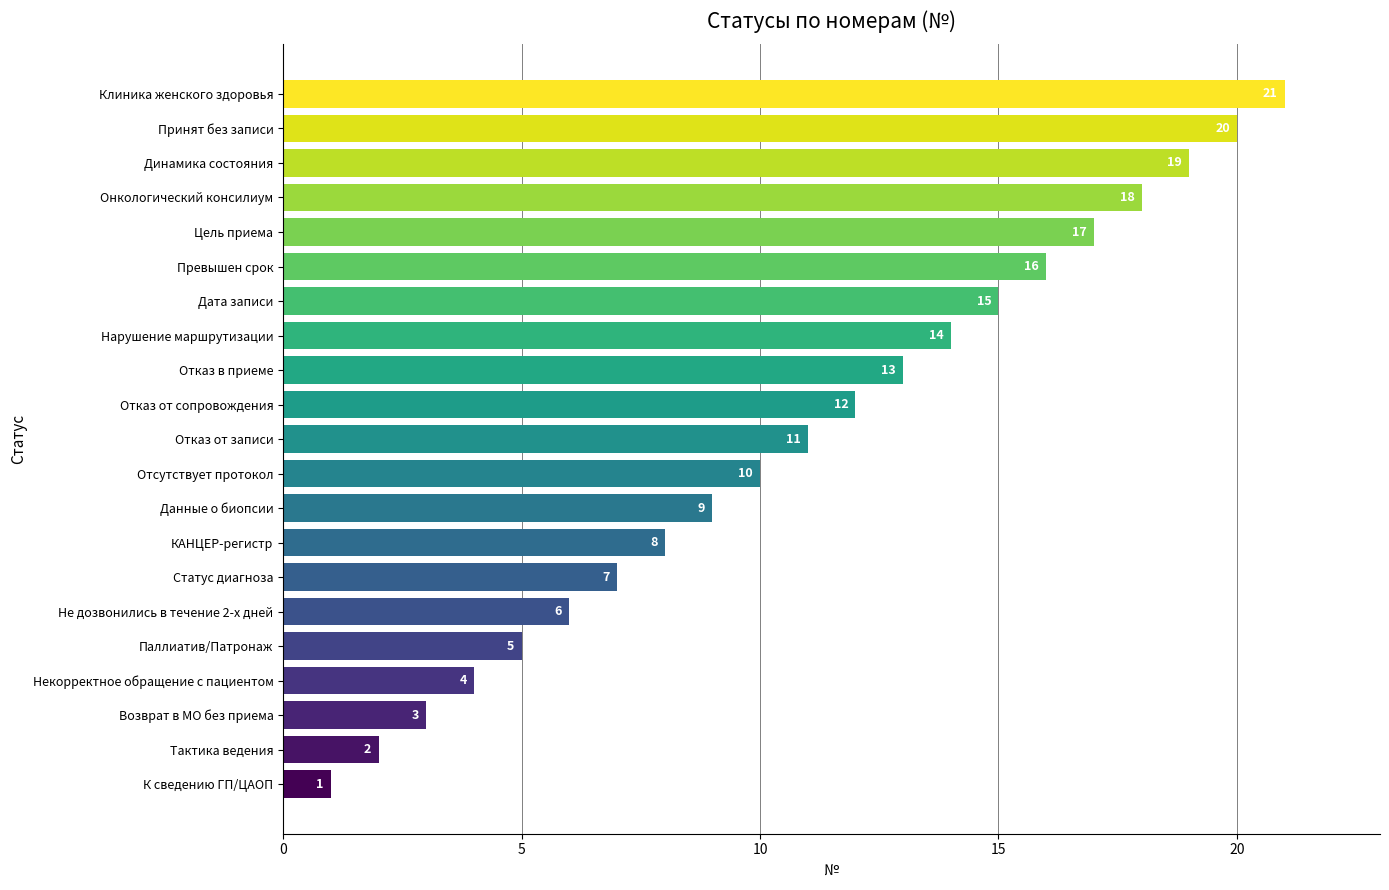

Rank the categories by value from highest to lowest.

Клиника женского здоровья, Принят без записи, Динамика состояния, Онкологический консилиум, Цель приема, Превышен срок, Дата записи, Нарушение маршрутизации, Отказ в приеме, Отказ от сопровождения, Отказ от записи, Отсутствует протокол, Данные о биопсии, КАНЦЕР-регистр, Статус диагноза, Не дозвонились в течение 2-х дней, Паллиатив/Патронаж, Некорректное обращение с пациентом, Возврат в МО без приема, Тактика ведения, К сведению ГП/ЦАОП